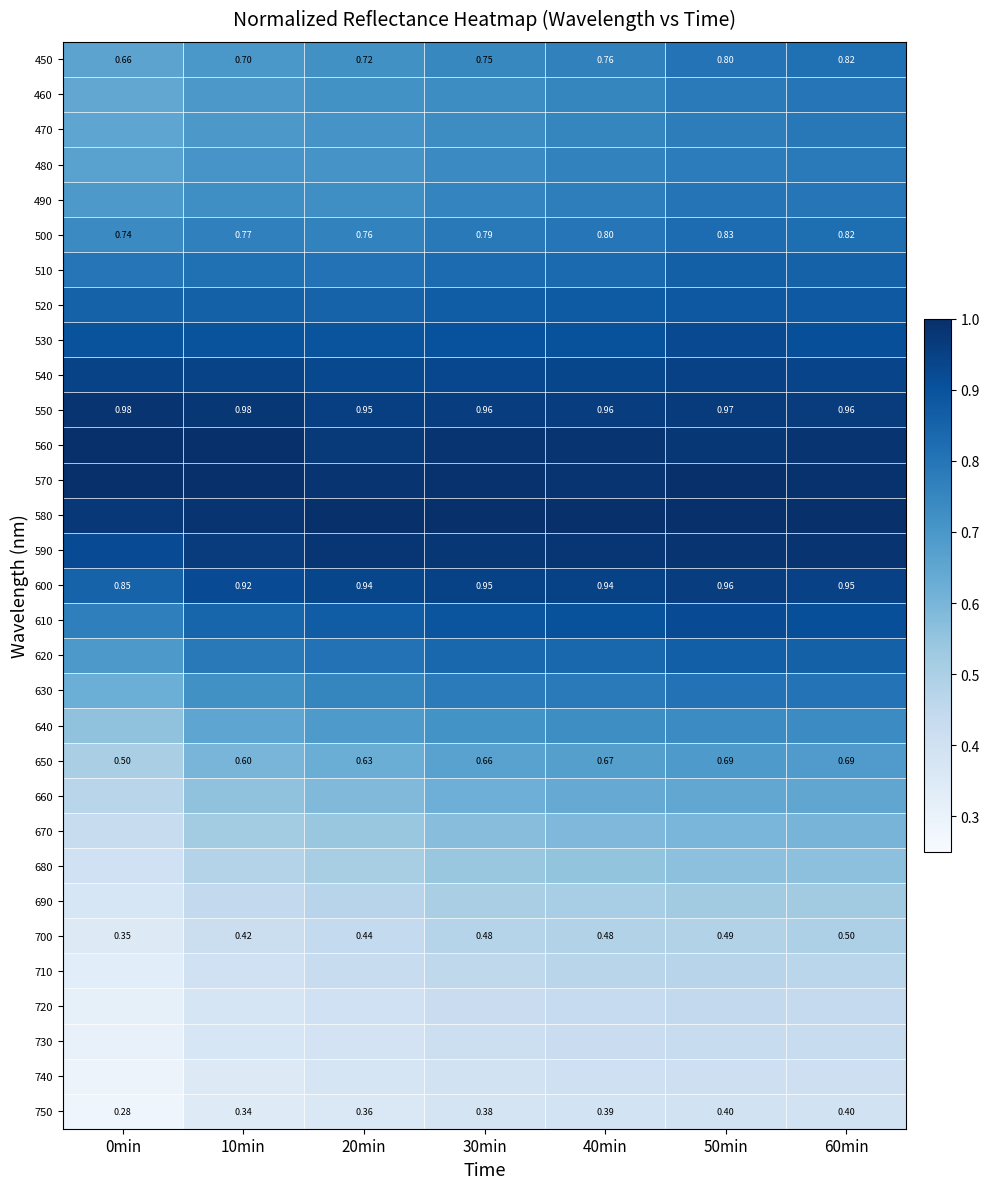

Is it true that 660 equals 0.2 at 10min?

False